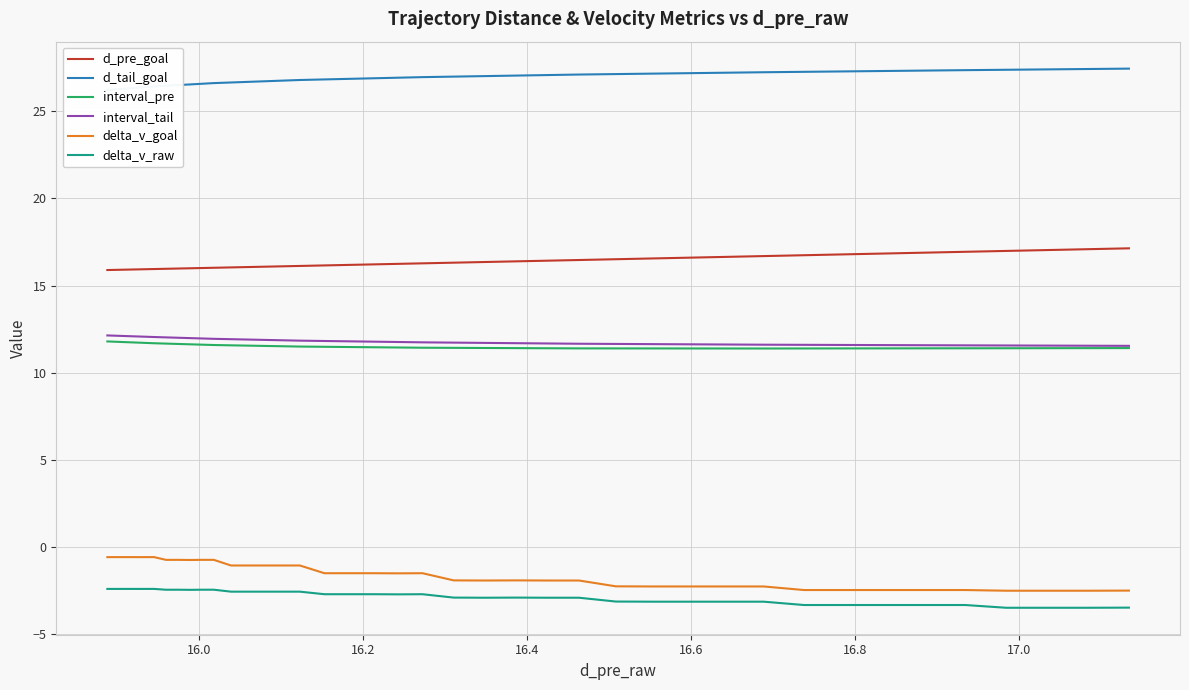

What is the lowest value of the d_pre_goal series?

15.9